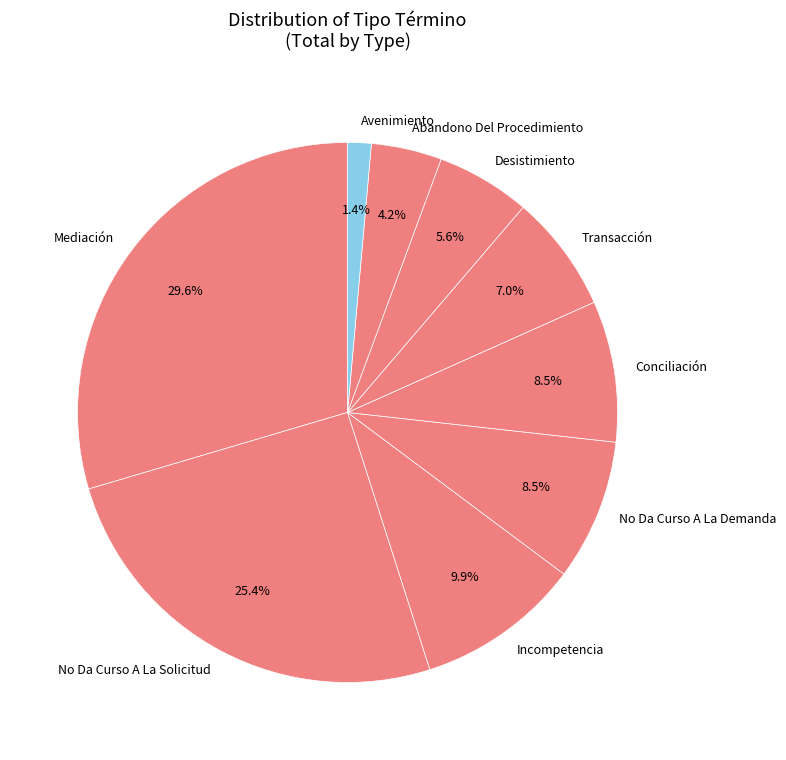

Which slice is the largest?

Mediación